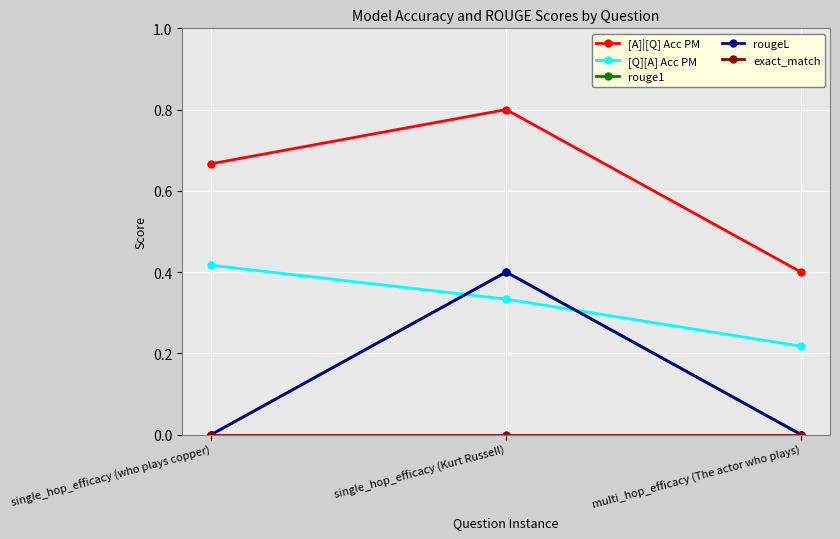

At multi_hop_efficacy (The actor who plays), list the series in order from largest to smallest.

[A]|[Q] Acc PM, [Q][A] Acc PM, rouge1, rougeL, exact_match